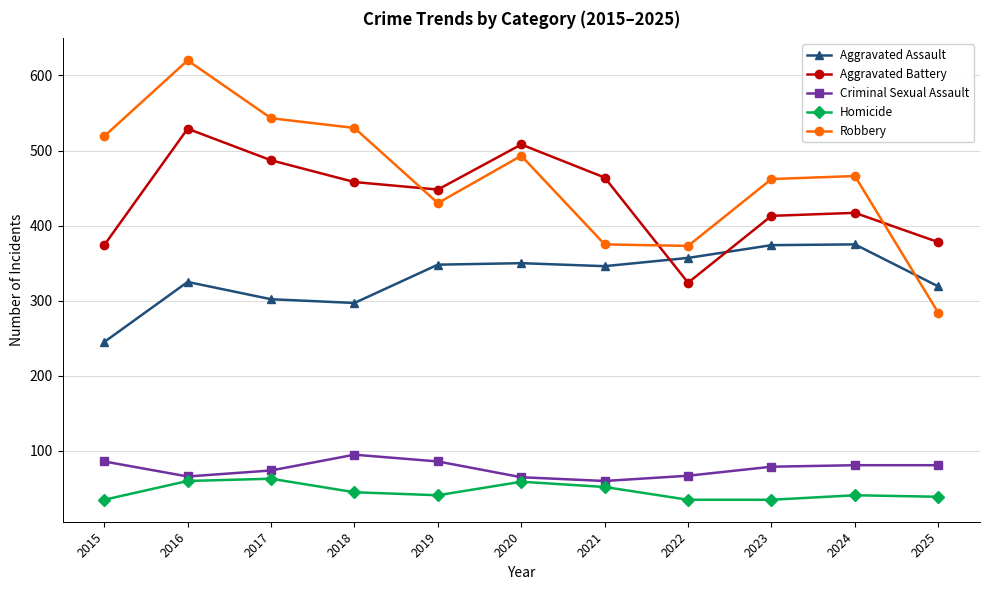

Is it true that Aggravated Assault equals 302 at 2017?

True